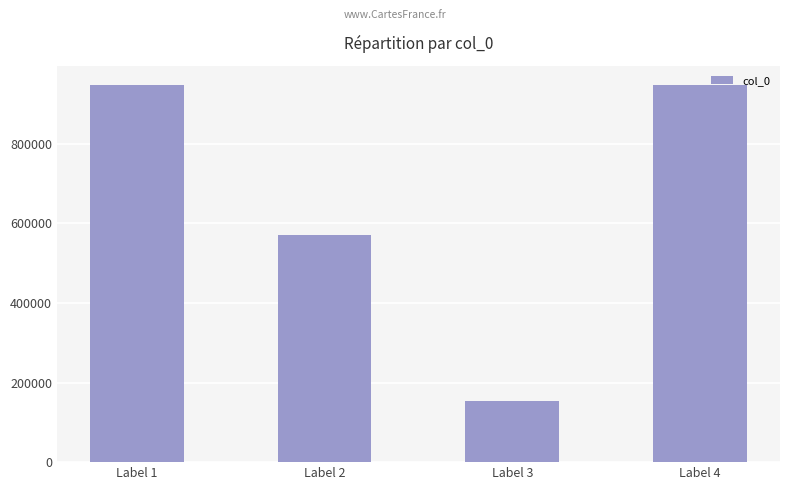

What is the sum of all values?

2620643